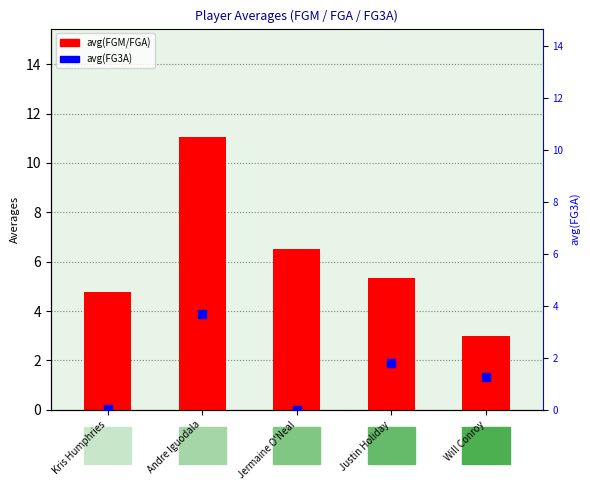

Which series has the largest Y range (max minus min)?

avg(FGA)